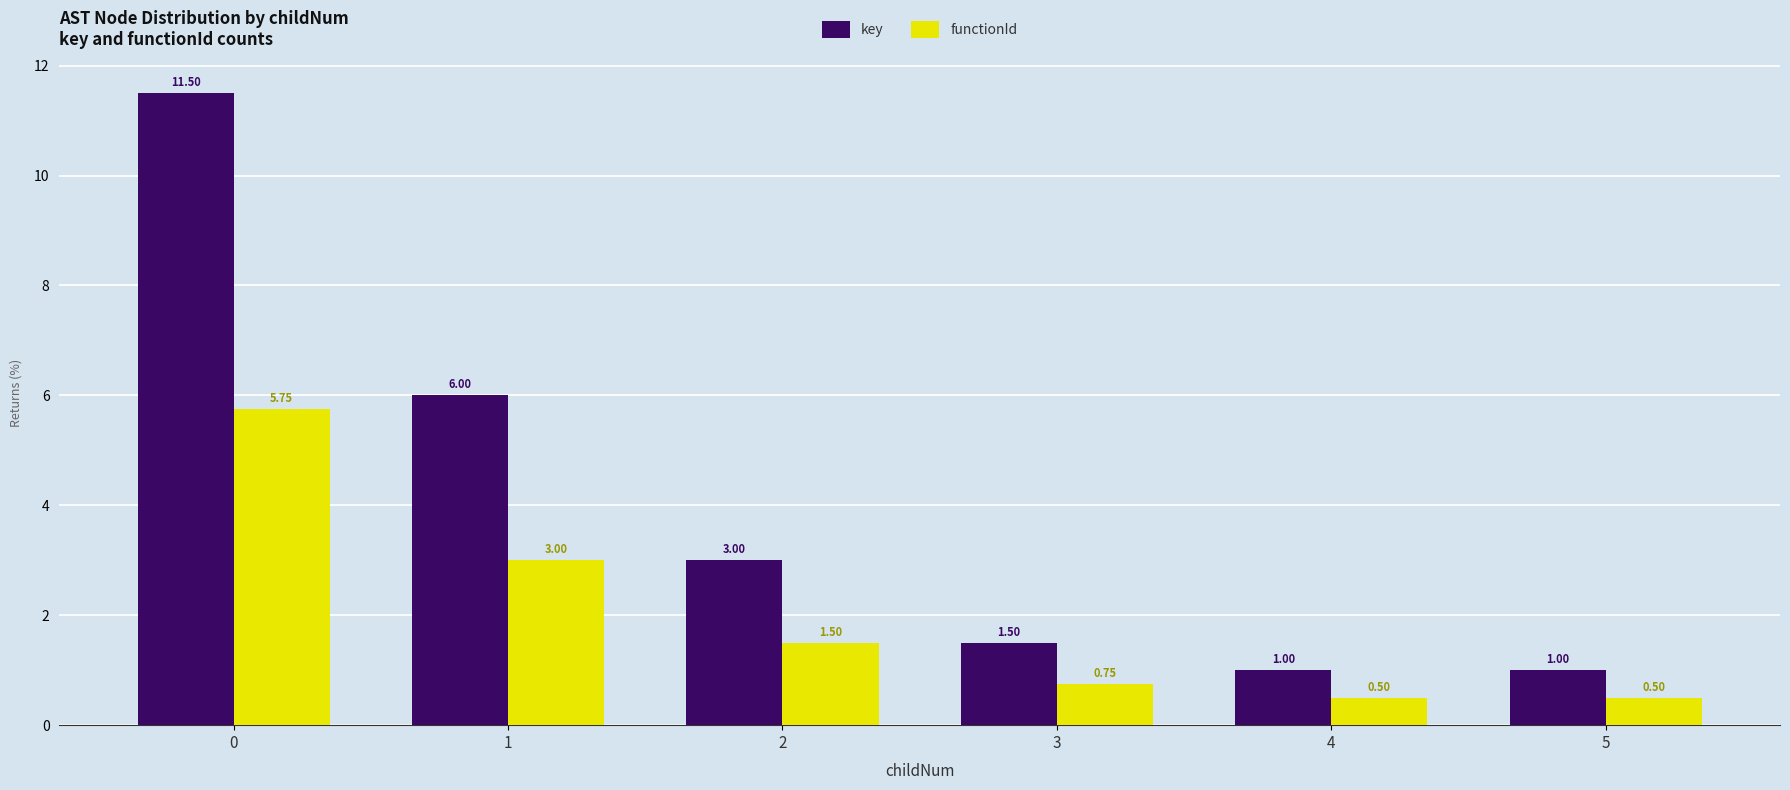

How many groups of bars are there?

6